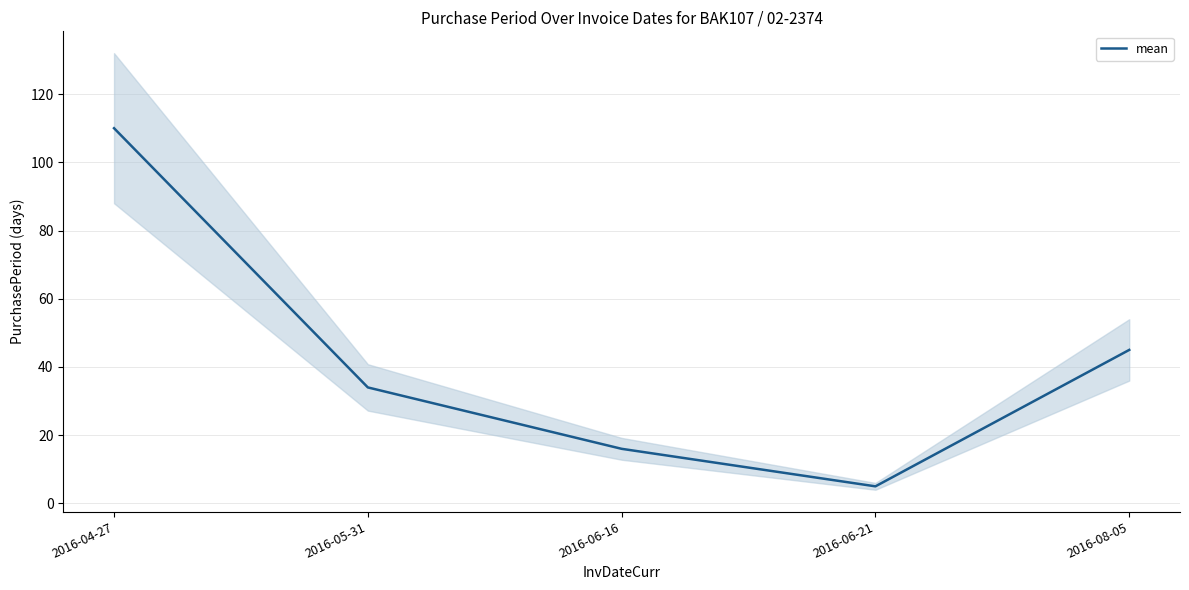

Reading left to right, extract all data points from this chart.

2016-04-27=110	2016-05-31=34	2016-06-16=16	2016-06-21=5	2016-08-05=45